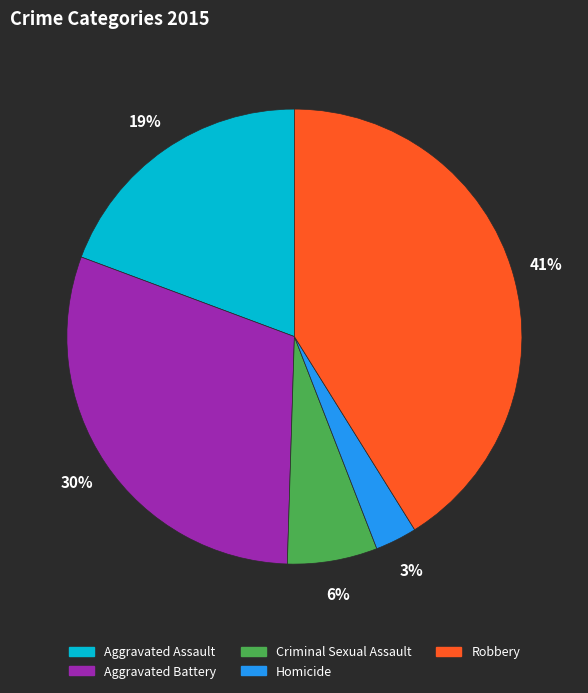

Do Robbery and Aggravated Battery together represent more than half of the pie?

Yes